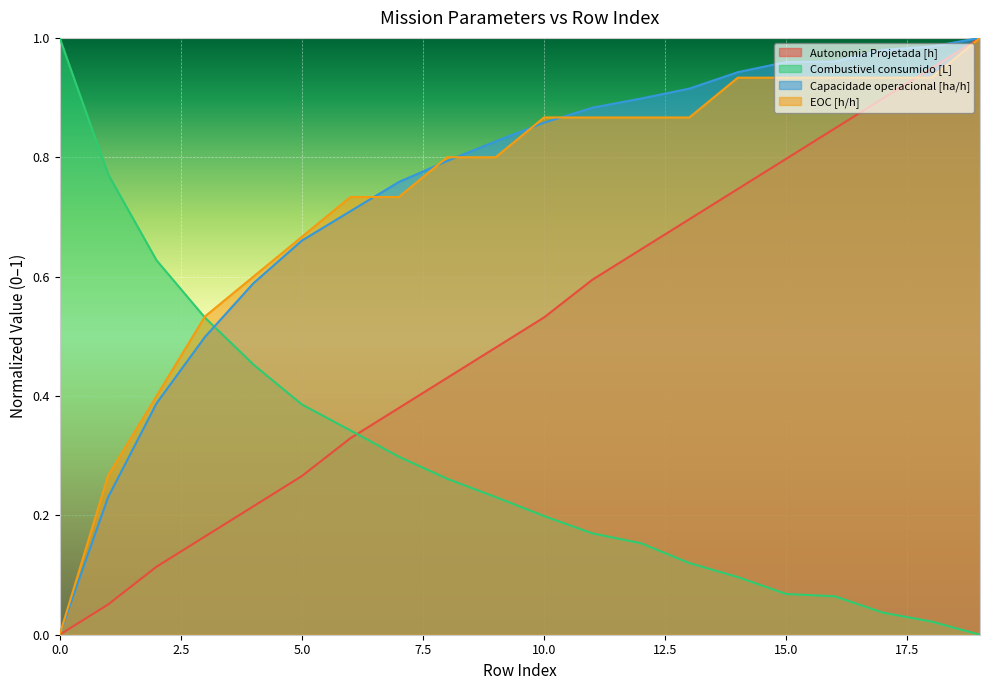

How many lines are shown in the chart?

4